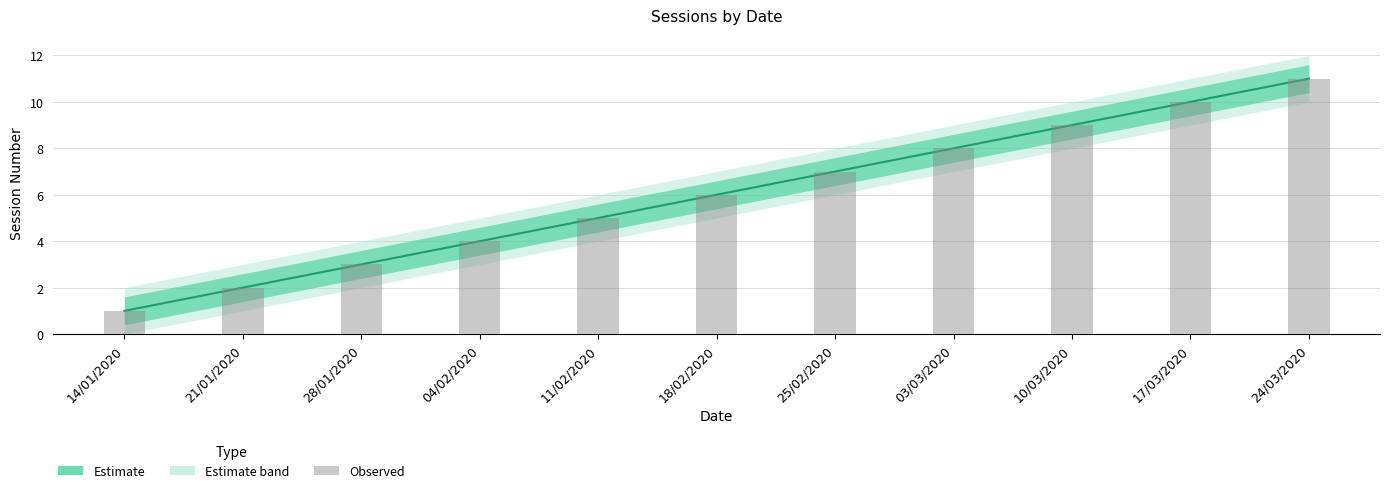

How many bars are there in total?

11